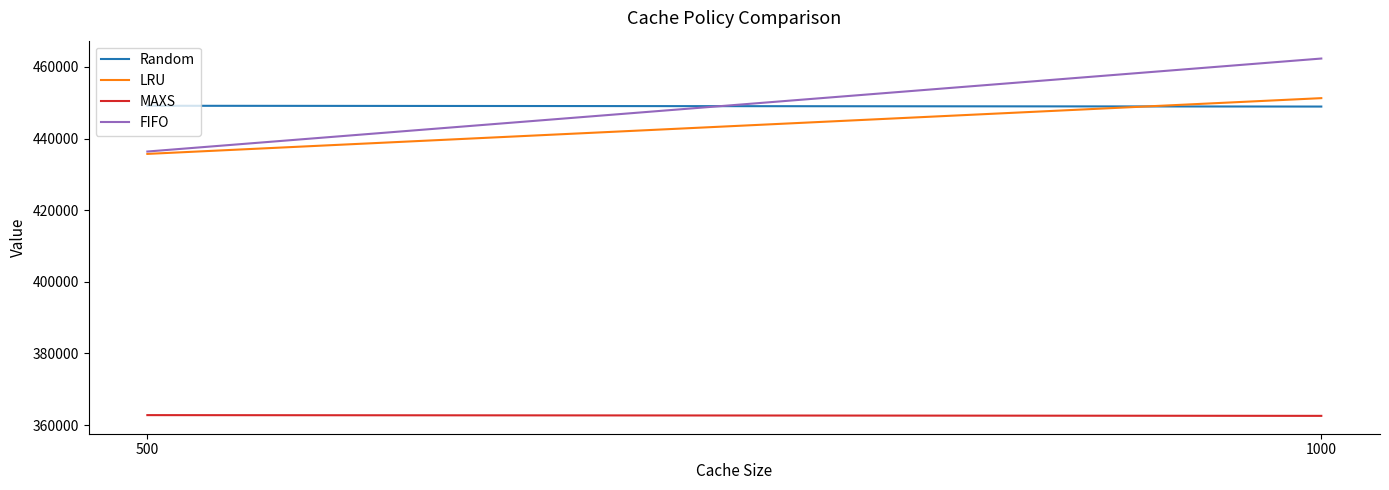

Is this an area chart (filled region under the line)?

No